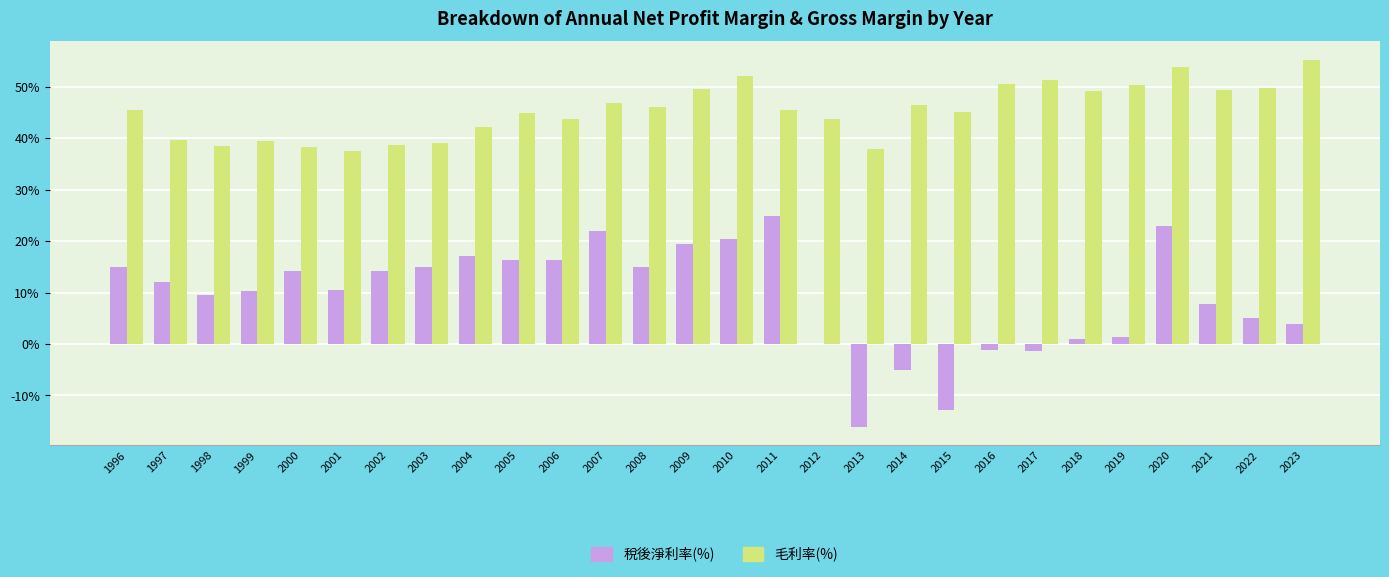

What value does the 毛利率(%) series have at 2023?

55.2